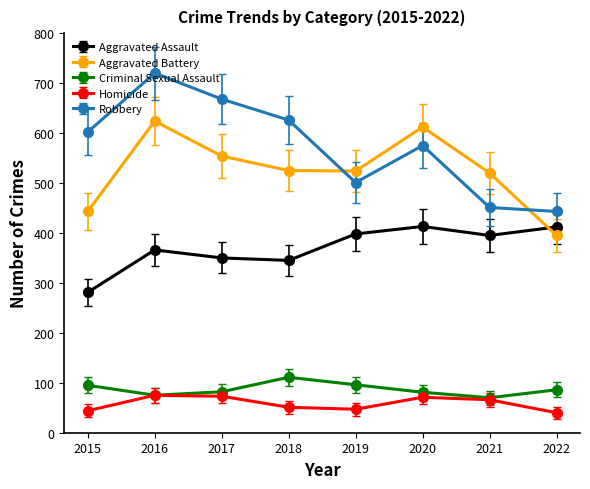

Which category has the lowest value in the Aggravated Assault series?

2015